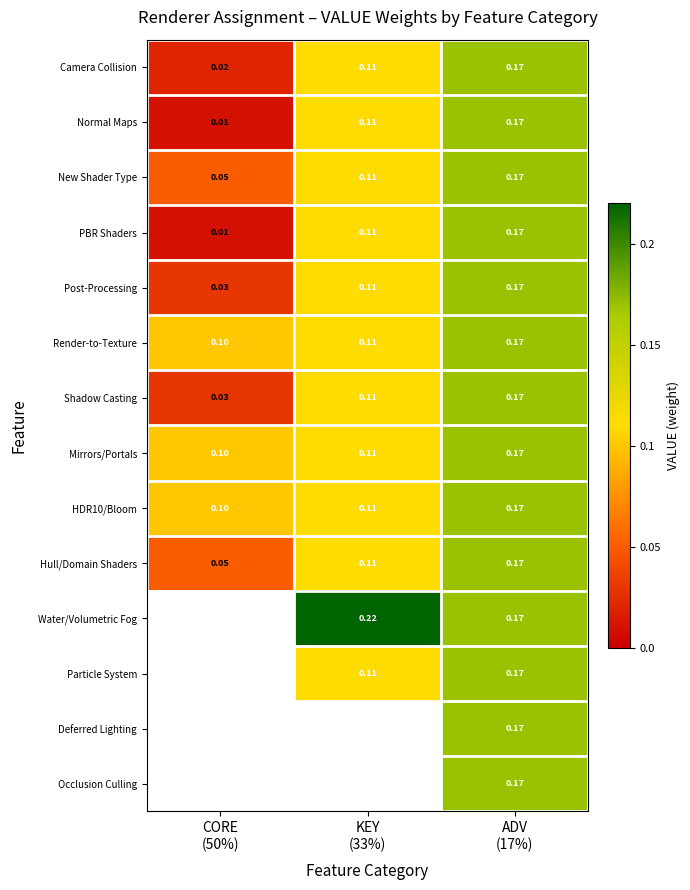

At which category does the chart reach its peak across all series?

KEY
(33%)